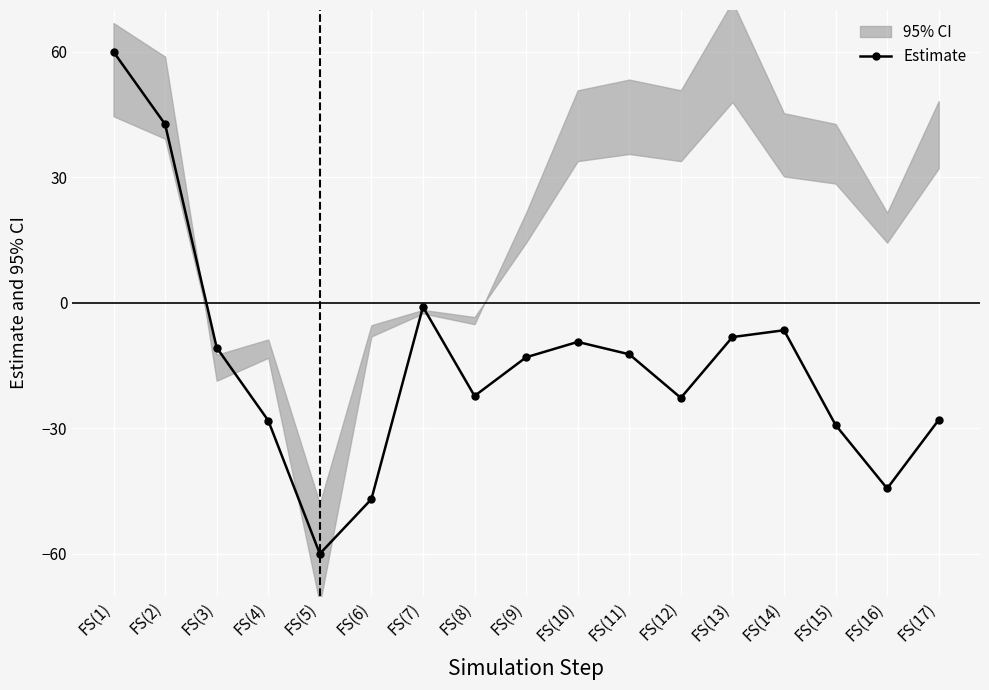

True or false: there are more than 2 points higher than both neighbors.

True